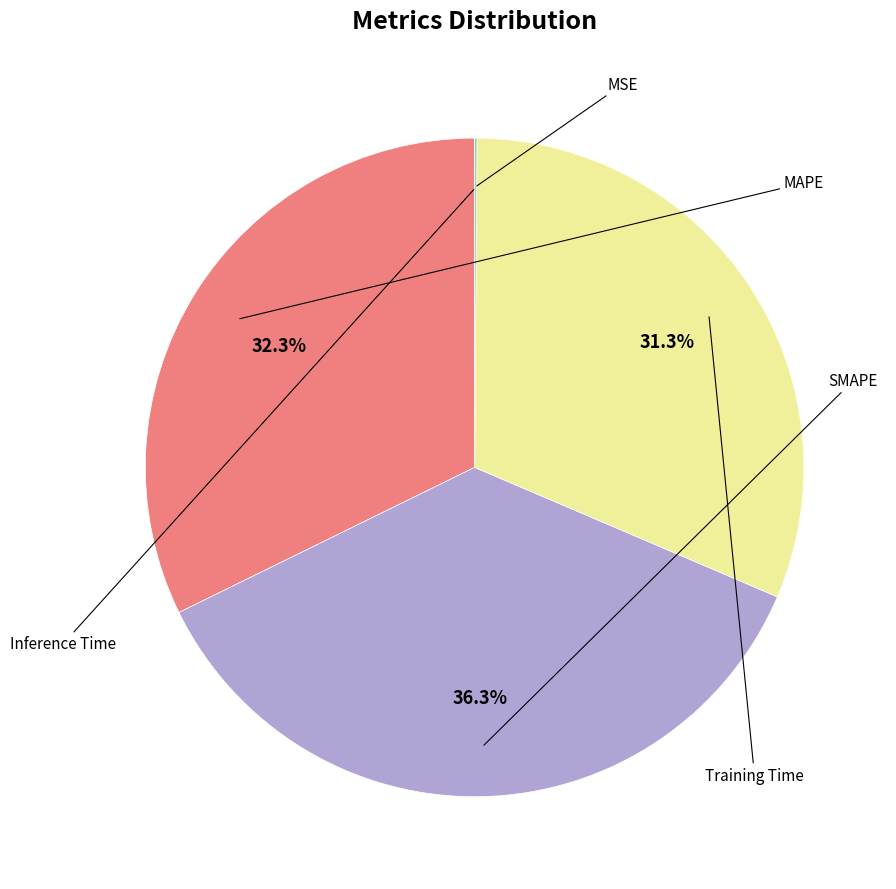

Count the number of slices in the pie.

5